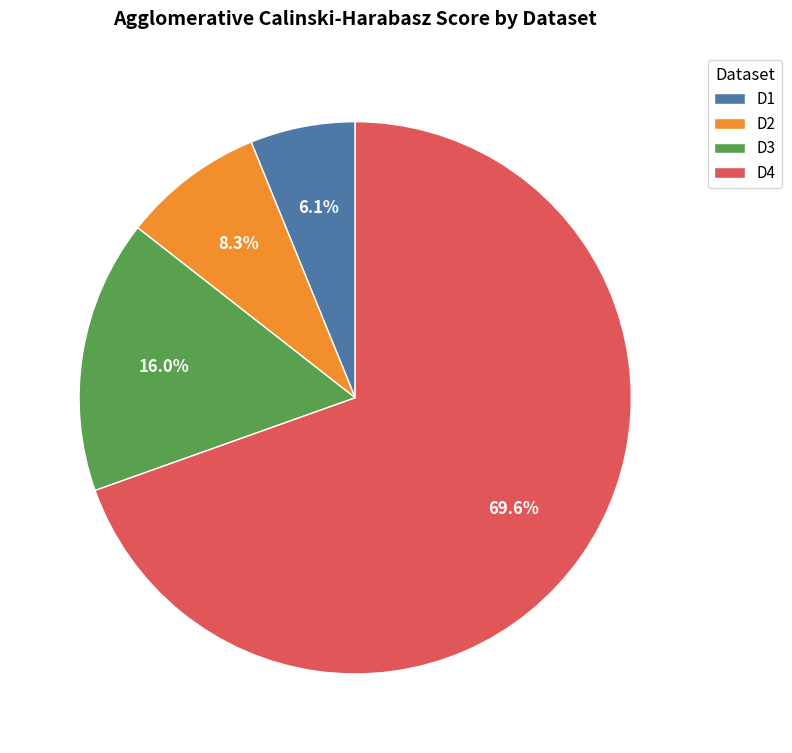

Does D4 represent more than half of the total?

Yes